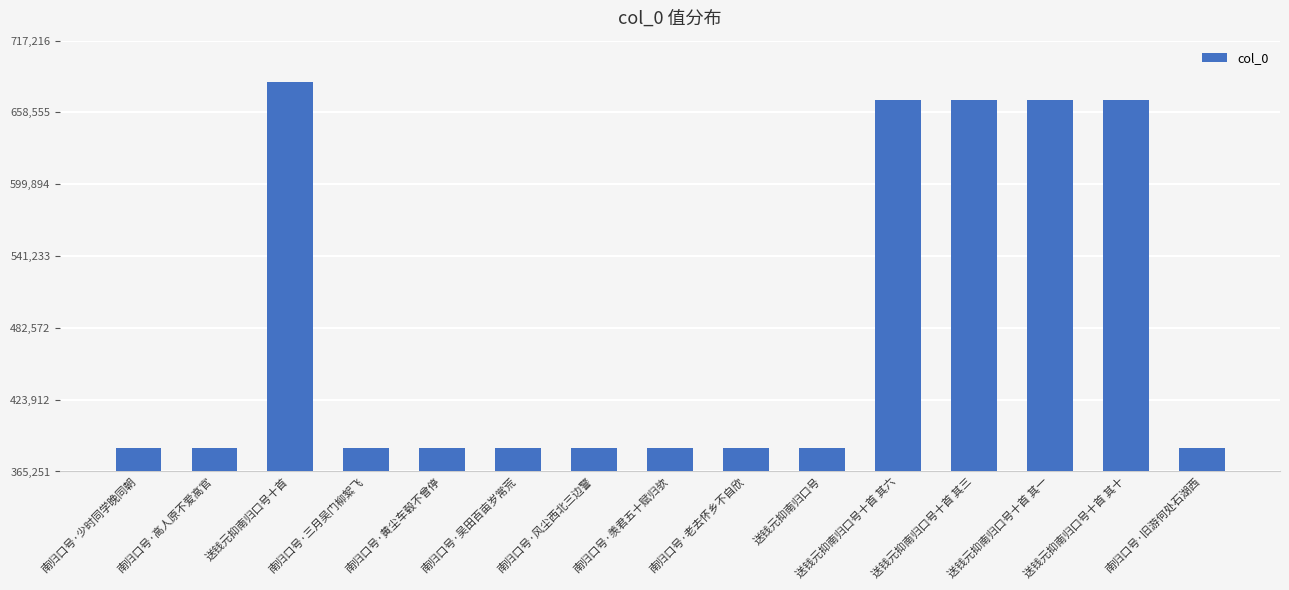

Is it true that the value at 送钱元抑南归口号 is 384475?

True